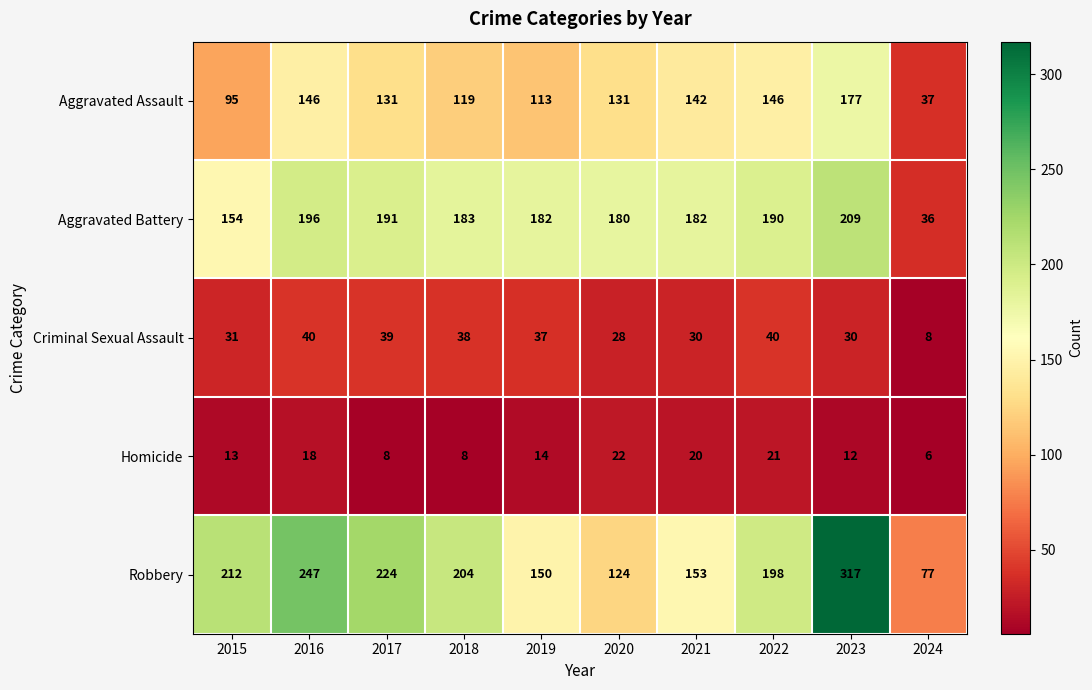

Where is Aggravated Assault nearest to the value 107?

2019